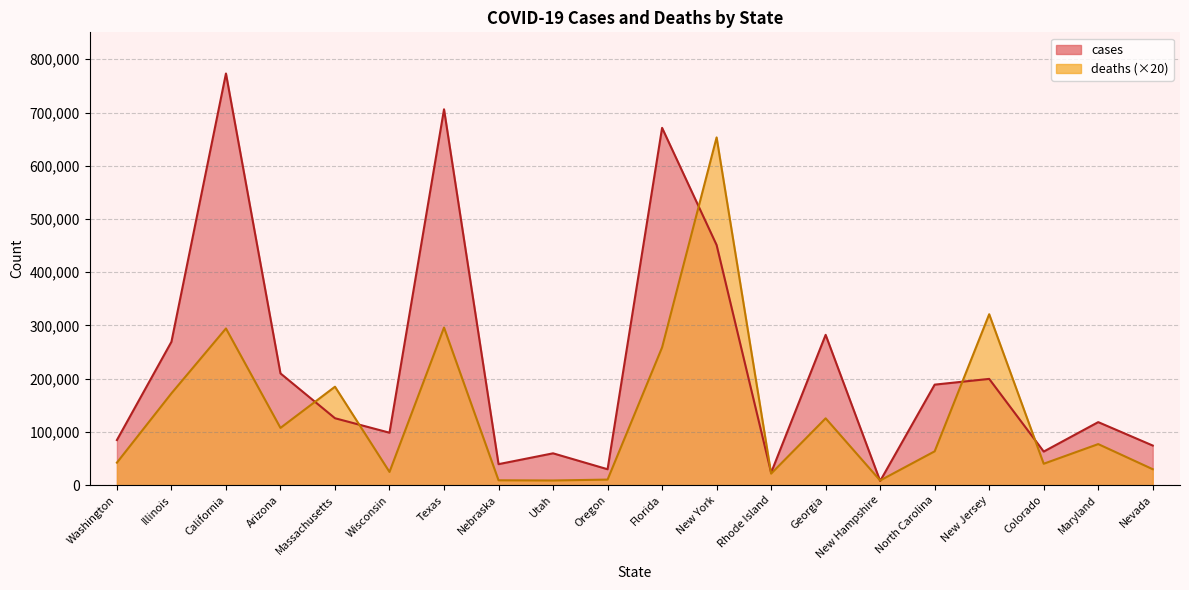

How many lines are shown in the chart?

2